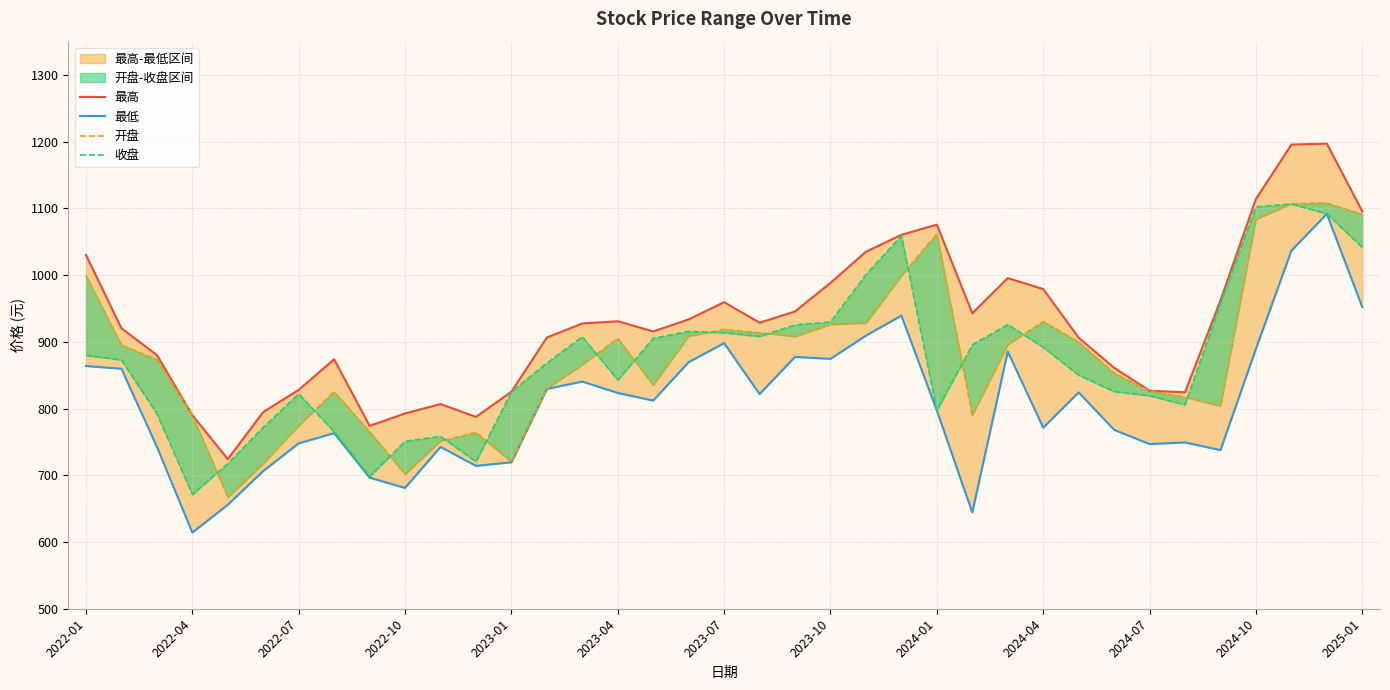

What is the sum of all 最高 values?

34338.1